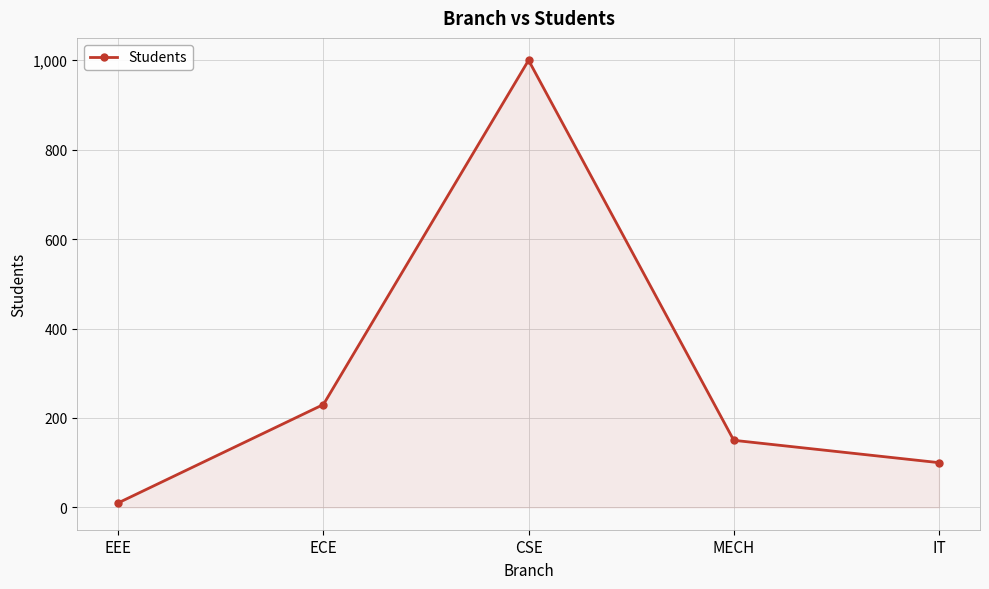

Reading right to left, transcribe all the data shown in this chart.

100	150	1000	230	10